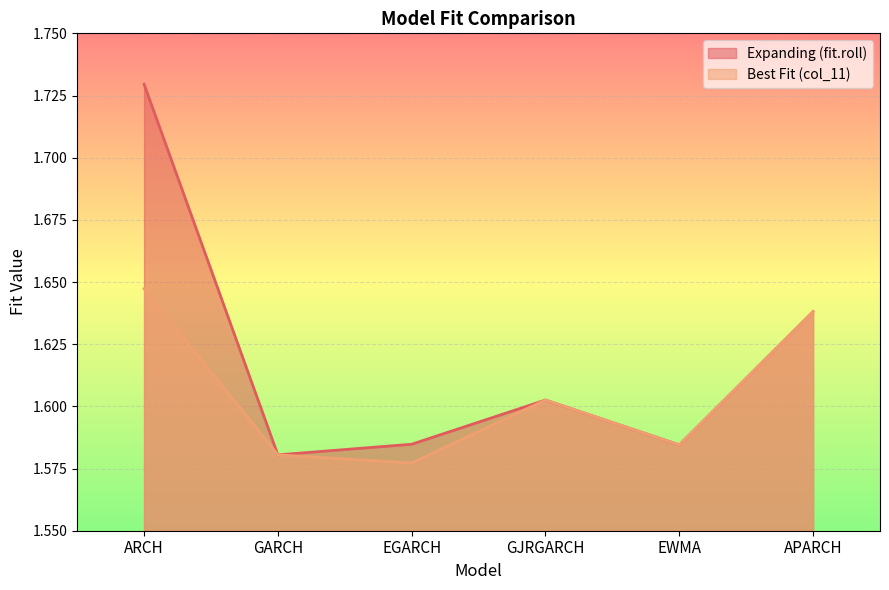

Reading right to left, what are all the values shown in this chart?

fit.roll: APARCH=1.6	EWMA=1.6	GJRGARCH=1.6	EGARCH=1.6	GARCH=1.6	ARCH=1.7
col_11: APARCH=1.6	EWMA=1.6	GJRGARCH=1.6	EGARCH=1.6	GARCH=1.6	ARCH=1.6